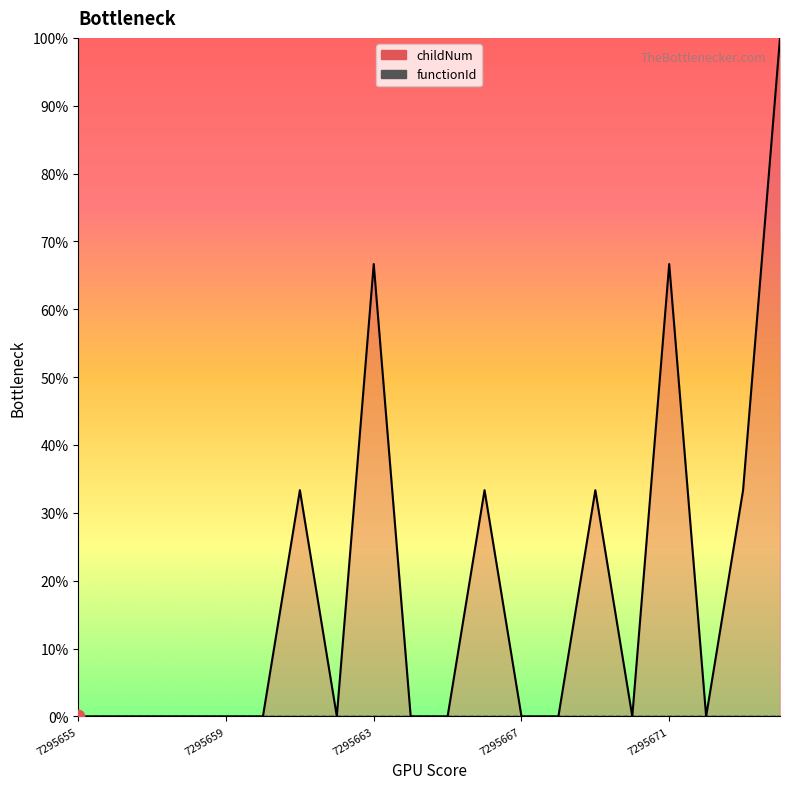

Which has a higher value, 7295668 or 7295670?

7295668